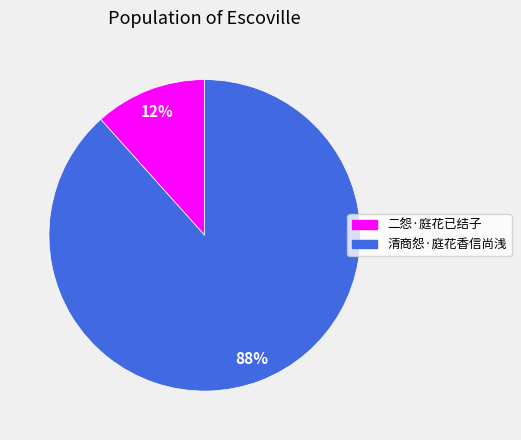

The 清商怨·庭花香信尚浅 slice represents 79% of the pie. True or false?

False